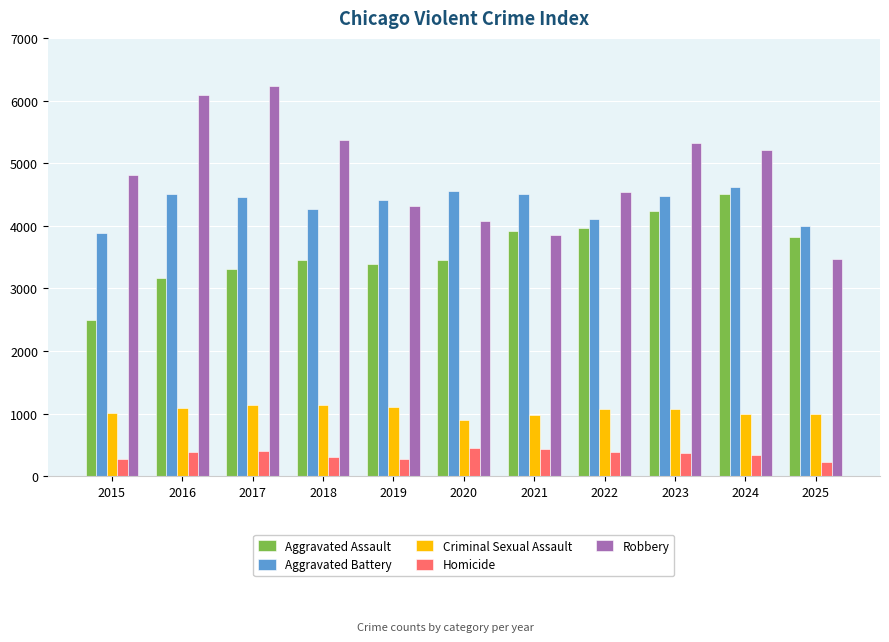

What is the value of the Aggravated Assault bar at the 11th from the left?

3820